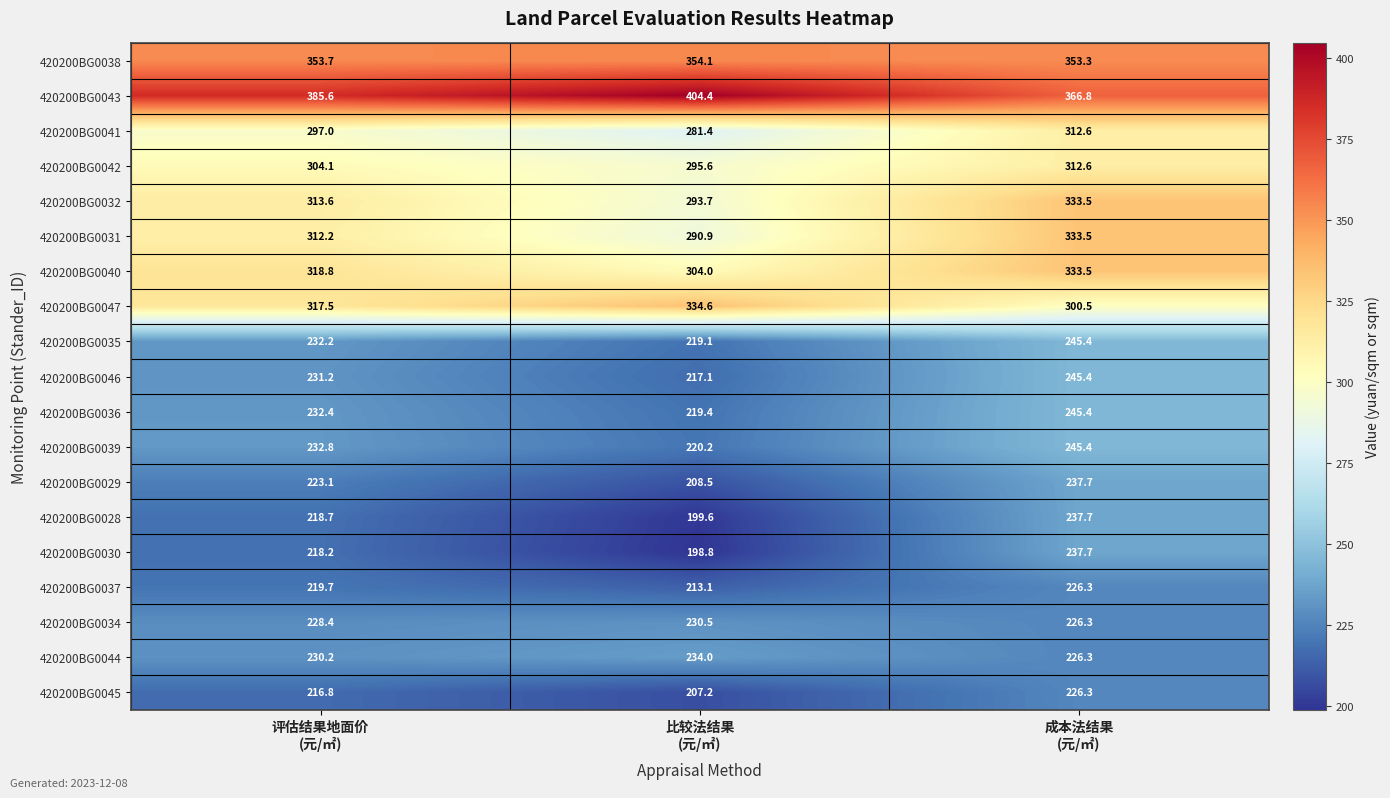

How many data points does each series have?

3